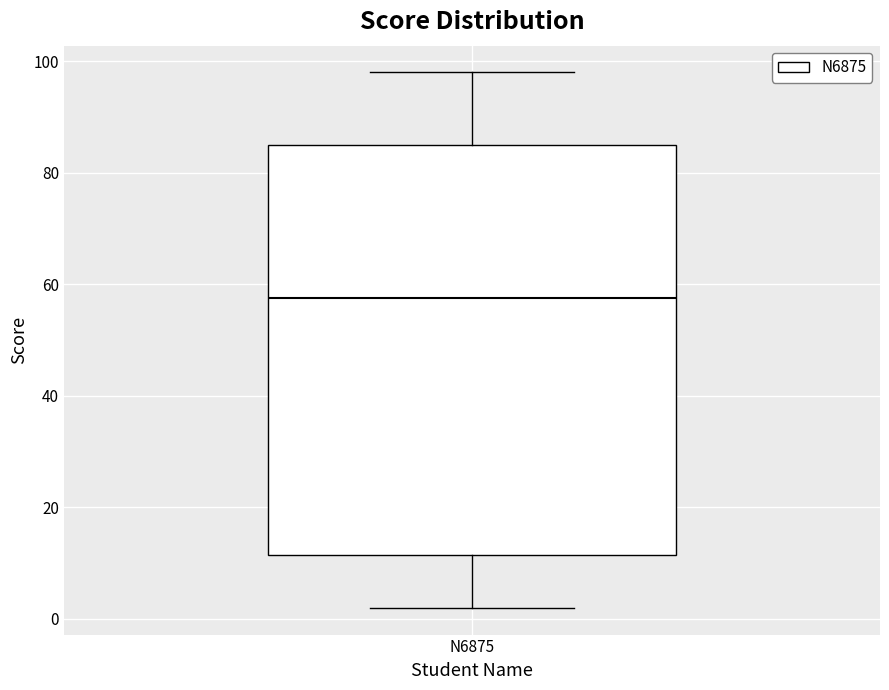

Transcribe this box plot: give where the median line is, the range the box spans, and where the two whiskers end, as read against the y-axis. The values are not printed on the chart, so give them approximately, as read against the axis.

median 58, box 12 to 86, whiskers 2 to 98